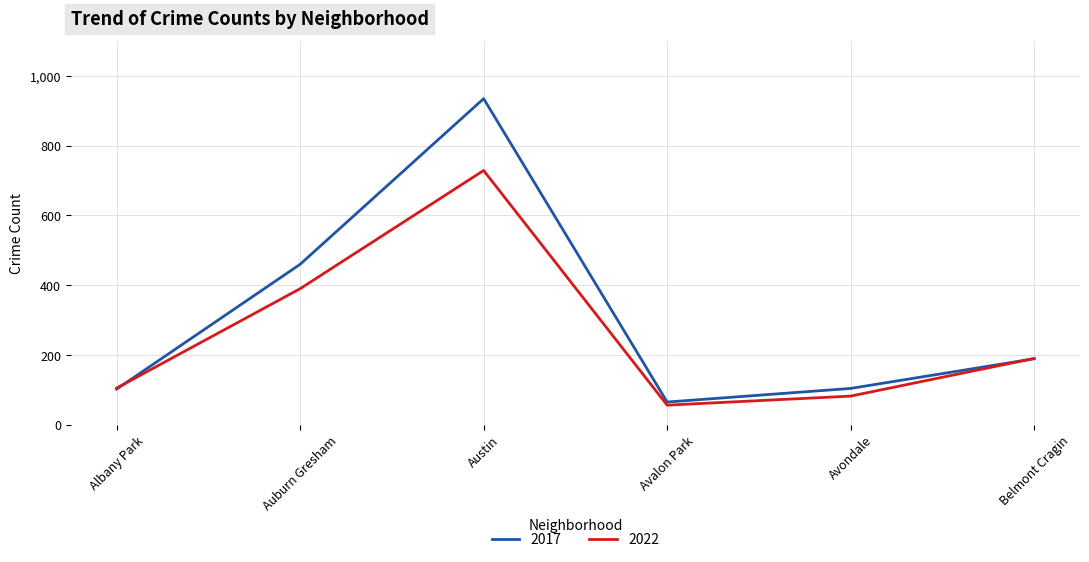

Is the value of 2022 at Avondale greater than the value of 2017 at Auburn Gresham?

No